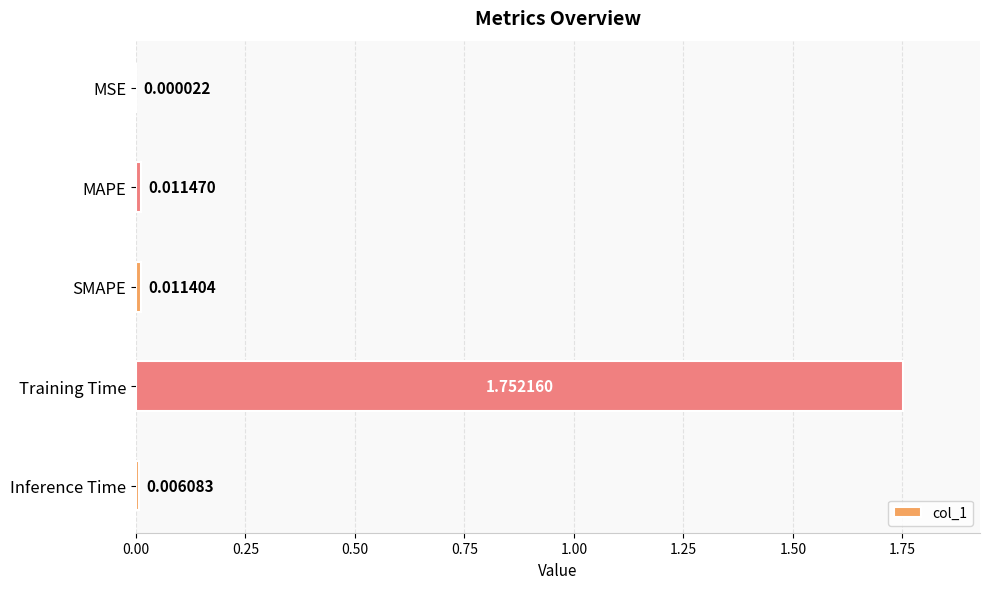

Between Inference Time and SMAPE, which is larger?

SMAPE